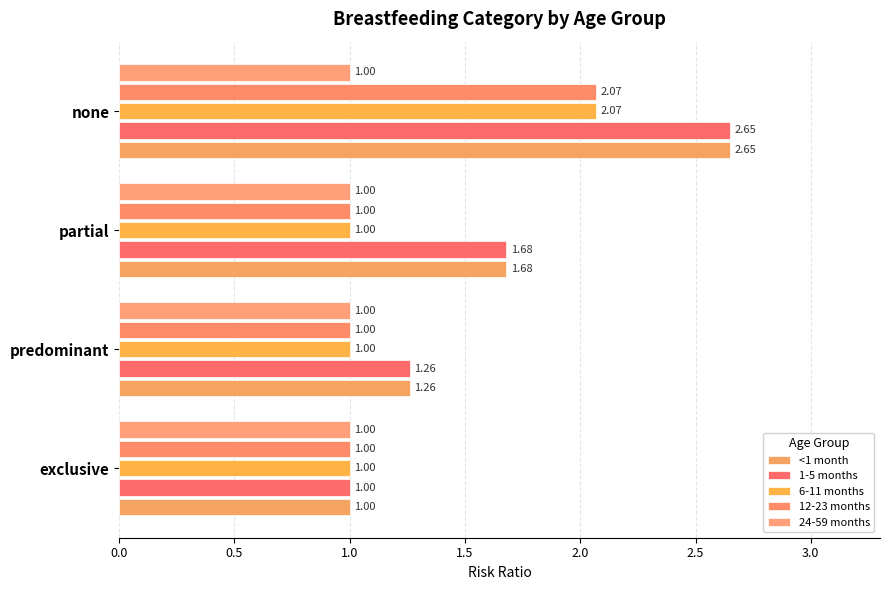

How many distinct data groups are displayed?

5